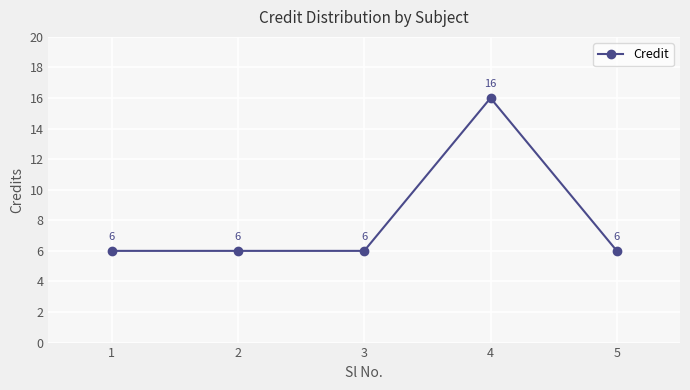

What is the minimum value shown in the chart?

6